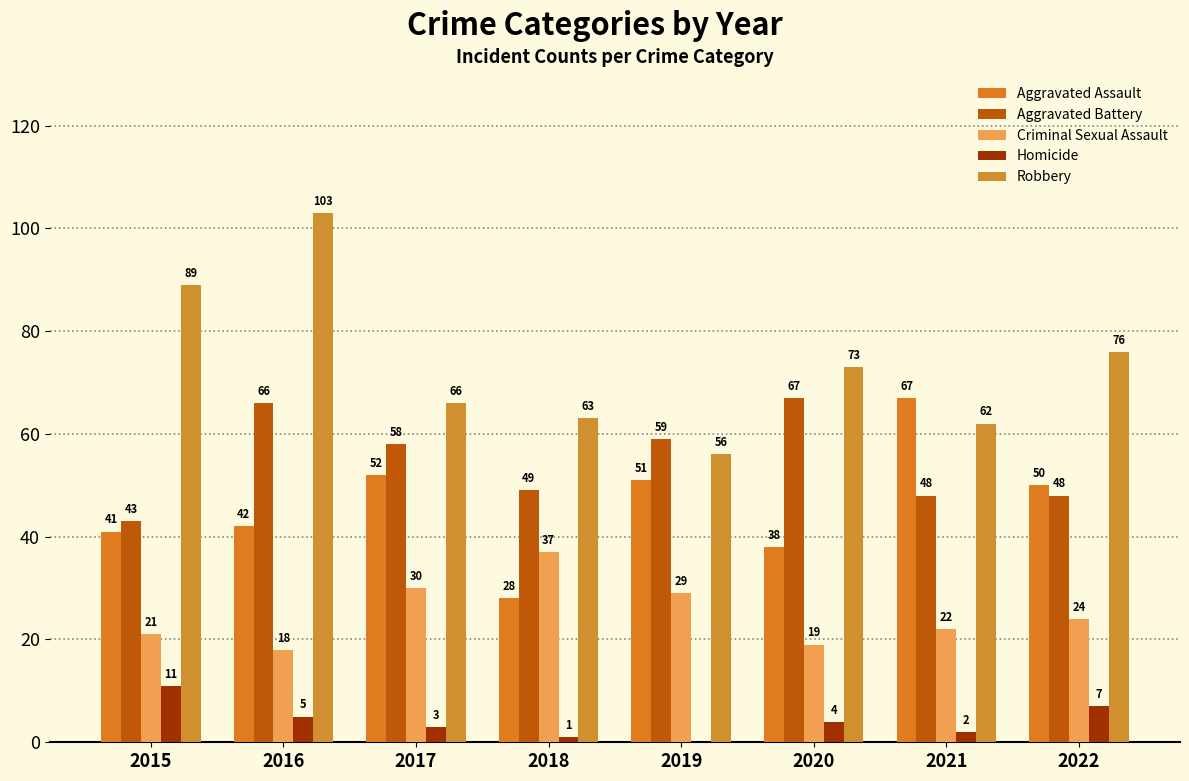

Which series has the largest total across all categories?

Robbery